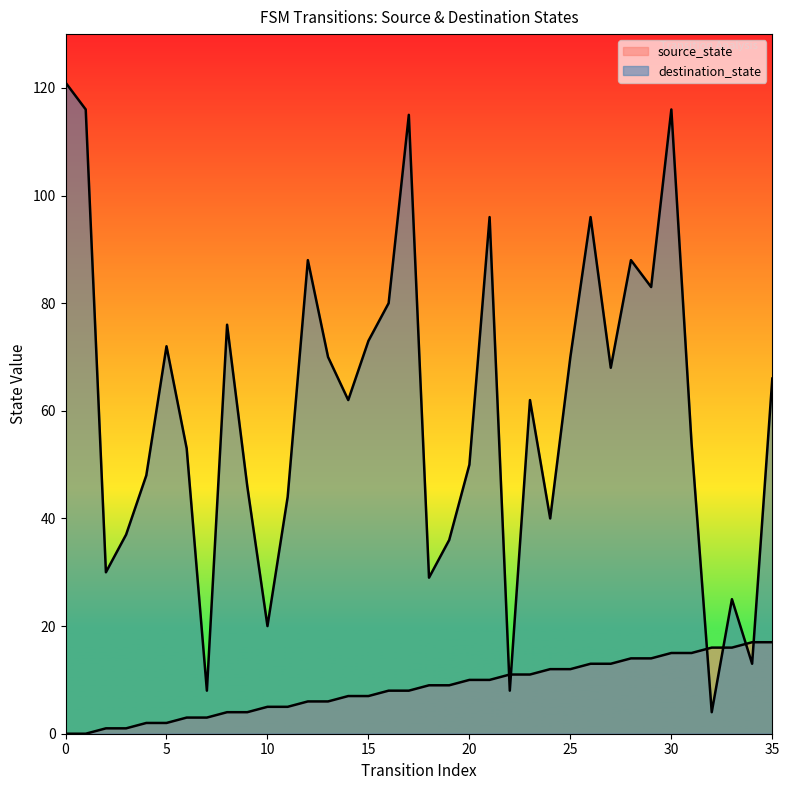

At which category does destination_state reach its first local peak?

5